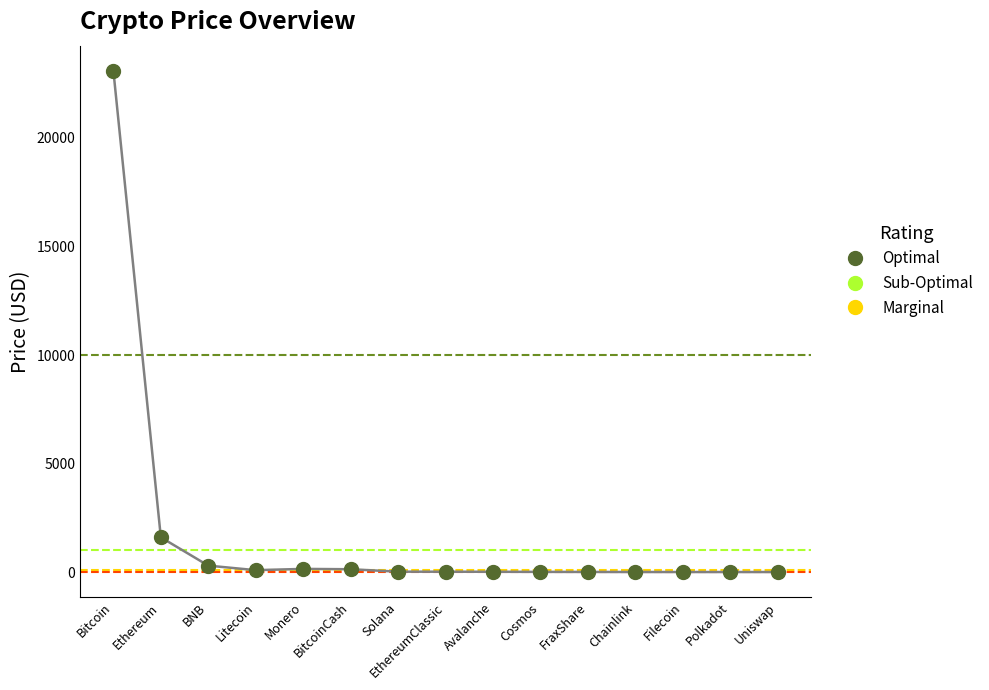

What is the range of Y values (max minus min)?

23083.3